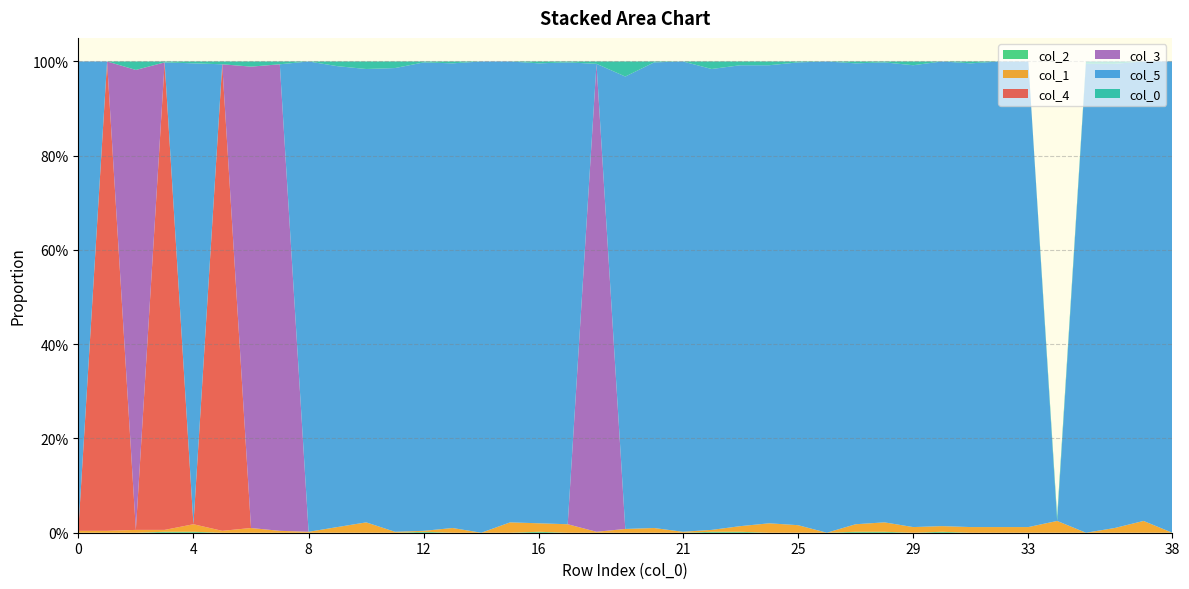

Reading left to right, transcribe all the data shown in this chart.

col_2: 0.0	0.0	0.0	0.0	0.0	0.0	0.0	0.0	0.0	0.0	0.0	0.0	0.0	0.0	0.0	0.0	0.0	0.0	0.0	0.0	0.0	0.0	0.0	0.0	0.0	0.0	0.0	0.0	0.0	0.0	0.0	0.0	0.0	0.0	0.0	0.0	0.0	0.0	0.0
col_1: 0.0	0.0	0.0	0.0	0.0	0.0	0.0	0.0	0.0	0.0	0.0	0.0	0.0	0.0	0.0	0.0	0.0	0.0	0.0	0.0	0.0	0.0	0.0	0.0	0.0	0.0	0.0	0.0	0.0	0.0	0.0	0.0	0.0	0.0	0.0	0.0	0.0	0.0	0.0
col_4: 0.0	1.0	0.0	1.0	0.0	1.0	0.0	0.0	0.0	0.0	0.0	0.0	0.0	0.0	0.0	0.0	0.0	0.0	0.0	0.0	0.0	0.0	0.0	0.0	0.0	0.0	0.0	0.0	0.0	0.0	0.0	0.0	0.0	0.0	0.0	0.0	0.0	0.0	0.0
col_3: 0.0	0.0	1.0	0.0	0.0	0.0	1.0	1.0	0.0	0.0	0.0	0.0	0.0	0.0	0.0	0.0	0.0	0.0	1.0	0.0	0.0	0.0	0.0	0.0	0.0	0.0	0.0	0.0	0.0	0.0	0.0	0.0	0.0	0.0	0.0	0.0	0.0	0.0	0.0
col_5: 1.0	0.0	0.0	0.0	1.0	0.0	0.0	0.0	1.0	1.0	1.0	1.0	1.0	1.0	1.0	1.0	1.0	1.0	0.0	1.0	1.0	1.0	1.0	1.0	1.0	1.0	1.0	1.0	1.0	1.0	1.0	1.0	1.0	1.0	0.0	1.0	1.0	1.0	1.0
col_0: 0.0	0.0	0.0	0.0	0.0	0.0	0.0	0.0	0.0	0.0	0.0	0.0	0.0	0.0	0.0	0.0	0.0	0.0	0.0	0.0	0.0	0.0	0.0	0.0	0.0	0.0	0.0	0.0	0.0	0.0	0.0	0.0	0.0	0.0	0.0	0.0	0.0	0.0	0.0